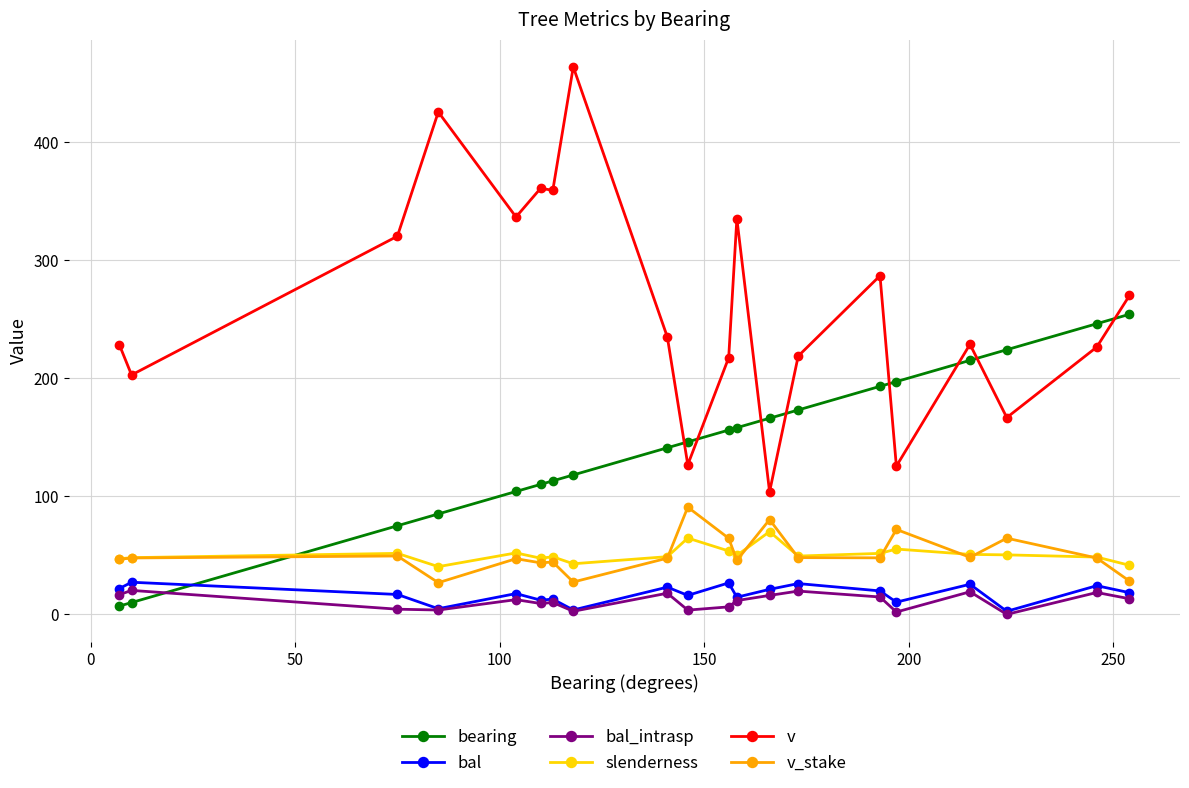

How many lines are shown in the chart?

6